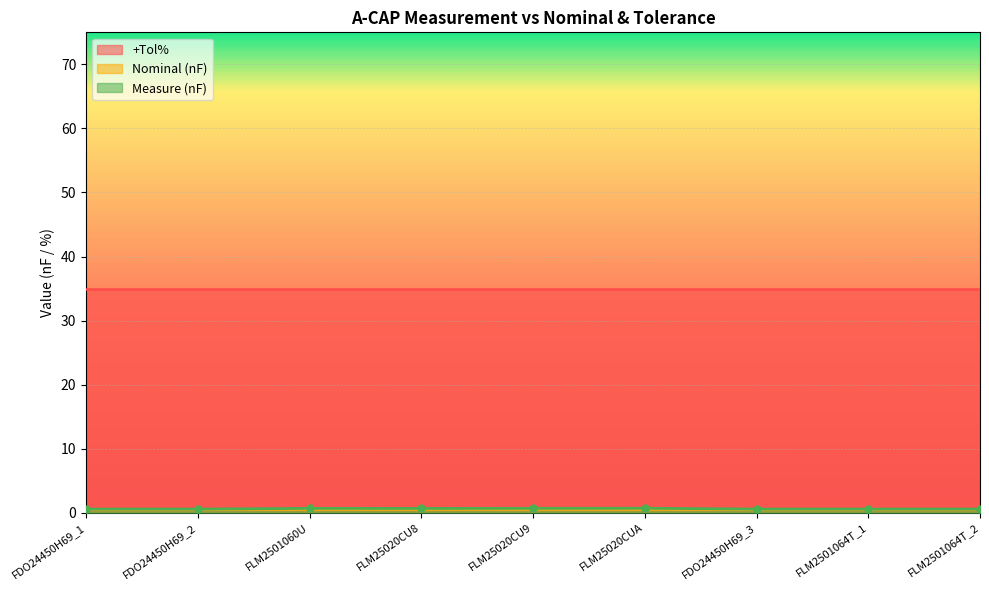

Between FDO24450H69_2 and FLM2501064T_2, which series saw the biggest shift?

Measure (nF)